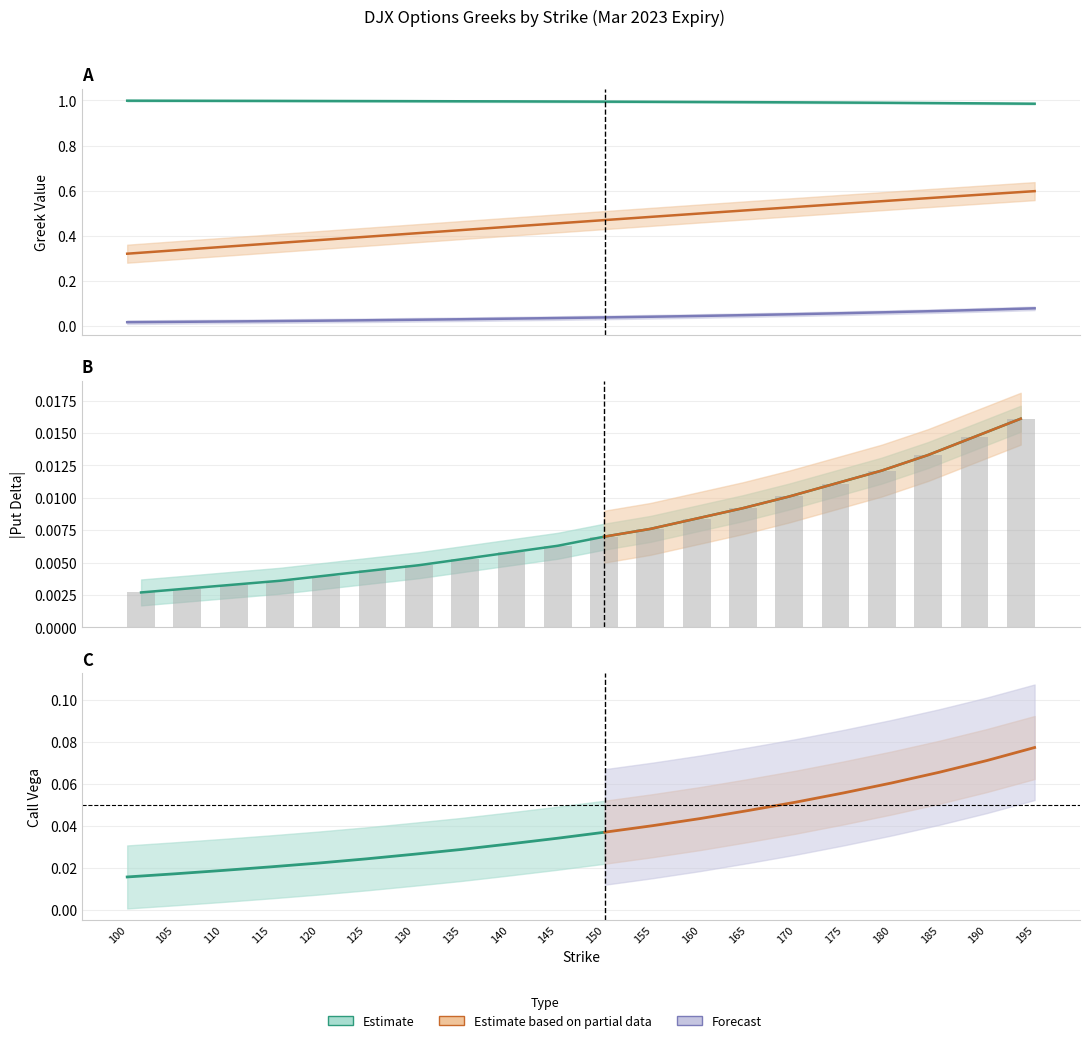

Reading left to right, transcribe all the data shown in this chart.

Call Delta: 100=1.0	105=1.0	110=1.0	115=1.0	120=1.0	125=1.0	130=1.0	135=1.0	140=1.0	145=1.0	150=1.0	155=1.0	160=1.0	165=1.0	170=1.0	175=1.0	180=1.0	185=1.0	190=1.0	195=1.0
Call Rho: 100=0.3	105=0.3	110=0.3	115=0.4	120=0.4	125=0.4	130=0.4	135=0.4	140=0.4	145=0.5	150=0.5	155=0.5	160=0.5	165=0.5	170=0.5	175=0.5	180=0.6	185=0.6	190=0.6	195=0.6
Put Delta: 100=0.0	105=0.0	110=0.0	115=0.0	120=0.0	125=0.0	130=0.0	135=0.0	140=0.0	145=0.0	150=0.0	155=0.0	160=0.0	165=0.0	170=0.0	175=0.0	180=0.0	185=0.0	190=0.0	195=0.0
Call Vega: 100=0.0	105=0.0	110=0.0	115=0.0	120=0.0	125=0.0	130=0.0	135=0.0	140=0.0	145=0.0	150=0.0	155=0.0	160=0.0	165=0.0	170=0.1	175=0.1	180=0.1	185=0.1	190=0.1	195=0.1